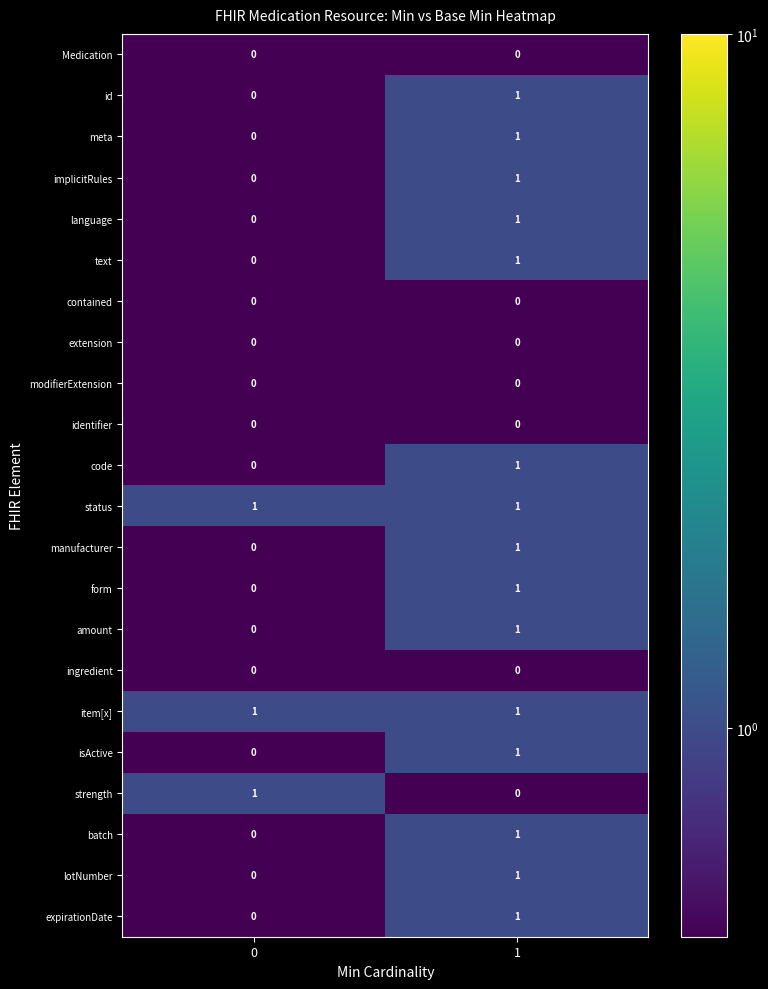

What is the total value across all series at 1?

15